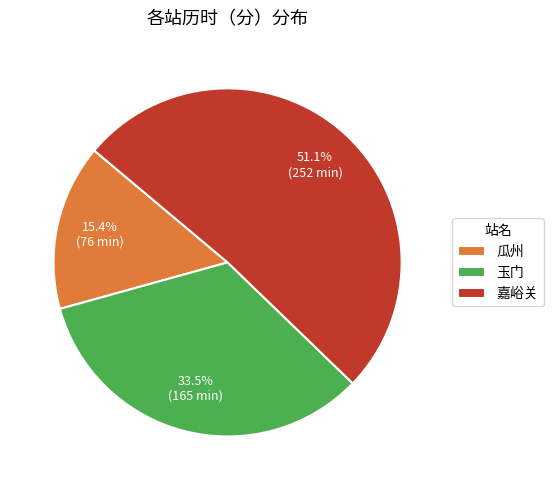

What is the ratio of the value at 瓜州 to the value at 嘉峪关?

0.3